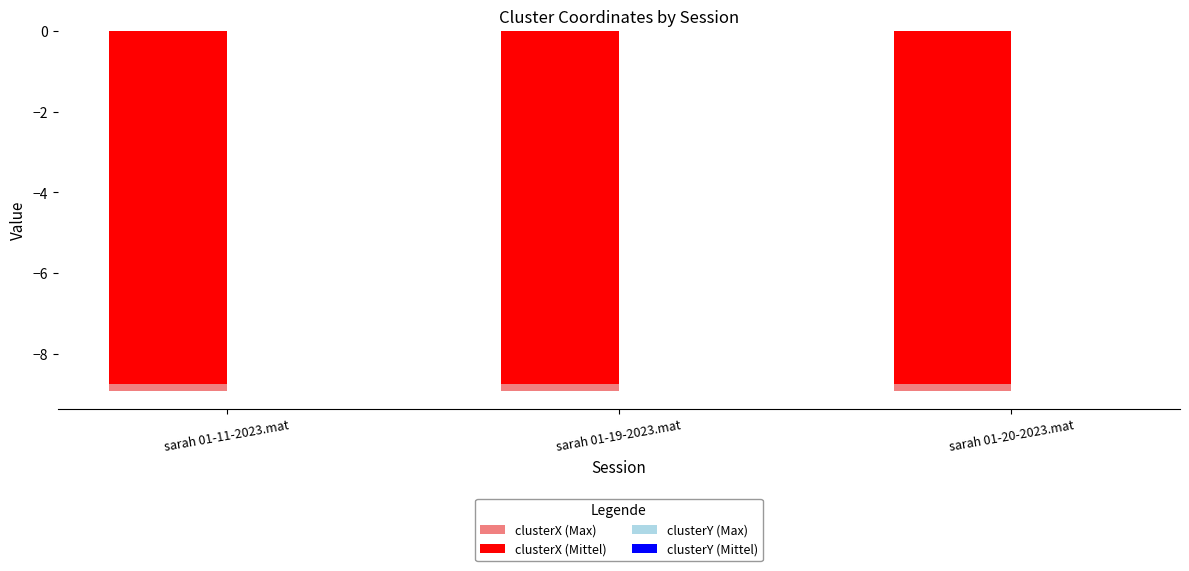

Count the number of categories in the chart.

3